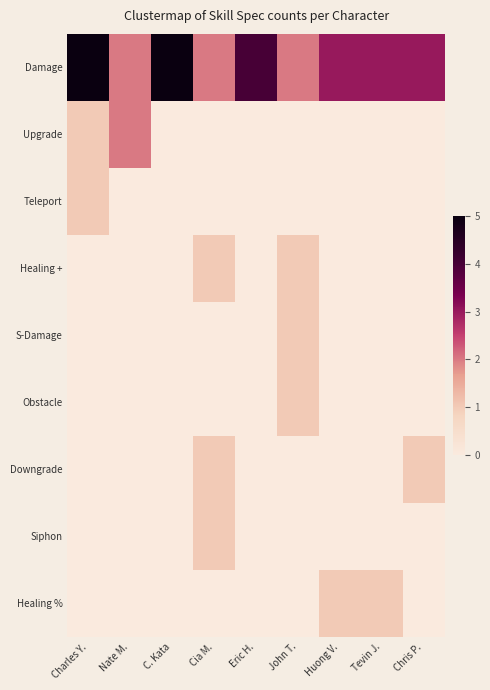

Between Tevin J. and Charles Y., which is larger?

Charles Y.